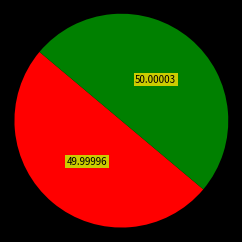

Count the number of slices in the pie.

2